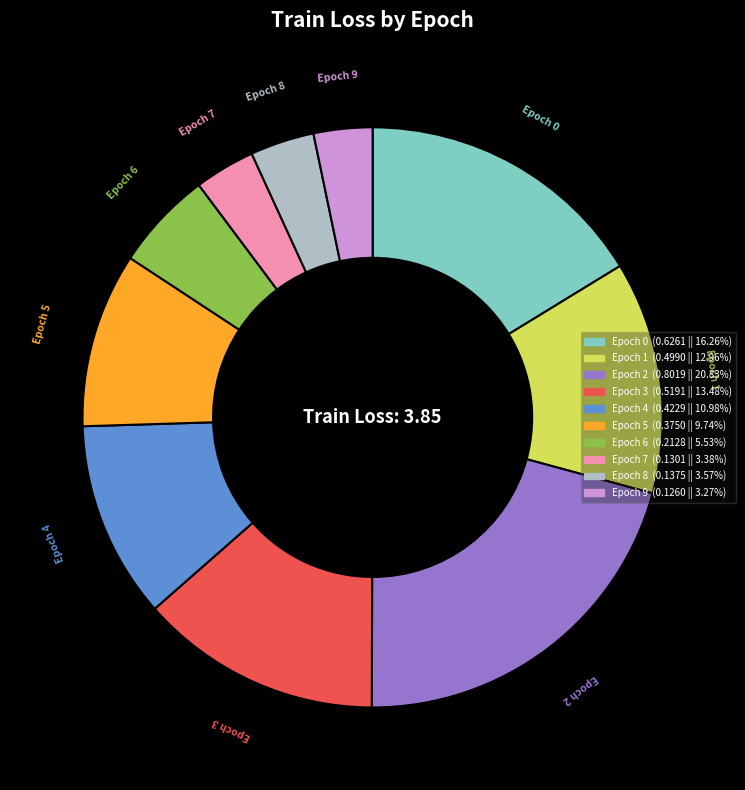

What is the largest slice in the pie chart?

Epoch 2